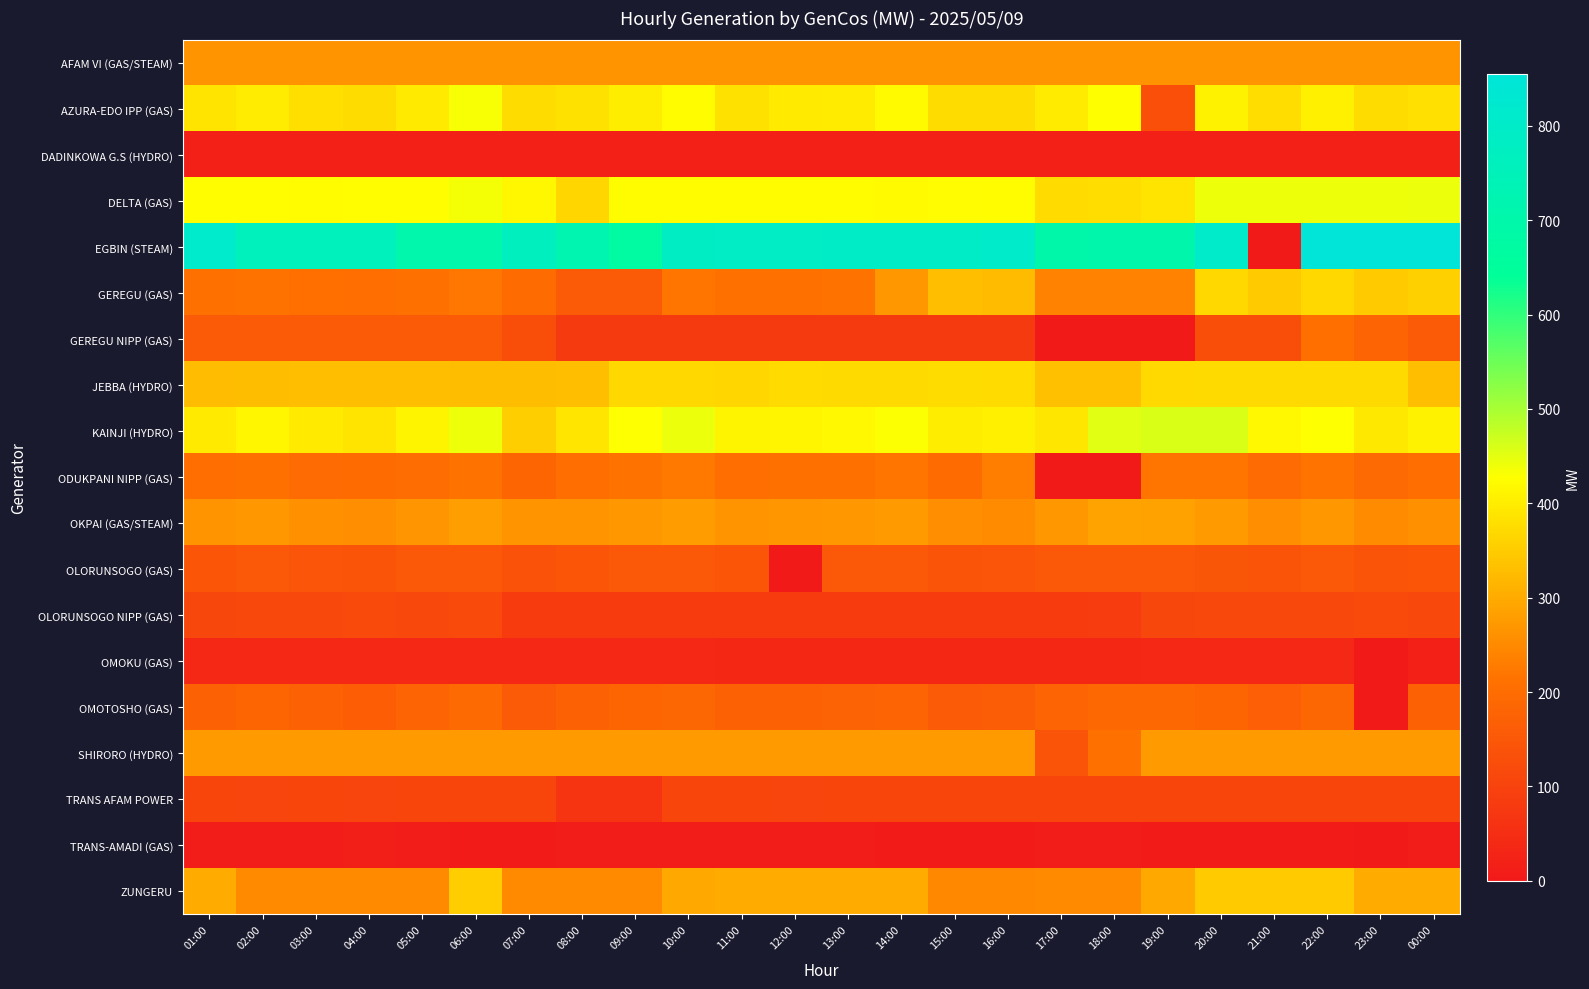

List the series in order of their peak value, highest first.

EGBIN (STEAM), KAINJI (HYDRO), DELTA (GAS), AZURA-EDO IPP (GAS), JEBBA (HYDRO), GEREGU (GAS), ZUNGERU, OKPAI (GAS/STEAM), SHIRORO (HYDRO), AFAM VI (GAS/STEAM), ODUKPANI NIPP (GAS), GEREGU NIPP (GAS), OMOTOSHO (GAS), OLORUNSOGO (GAS), OLORUNSOGO NIPP (GAS), TRANS AFAM POWER, OMOKU (GAS), DADINKOWA G.S (HYDRO), TRANS-AMADI (GAS)